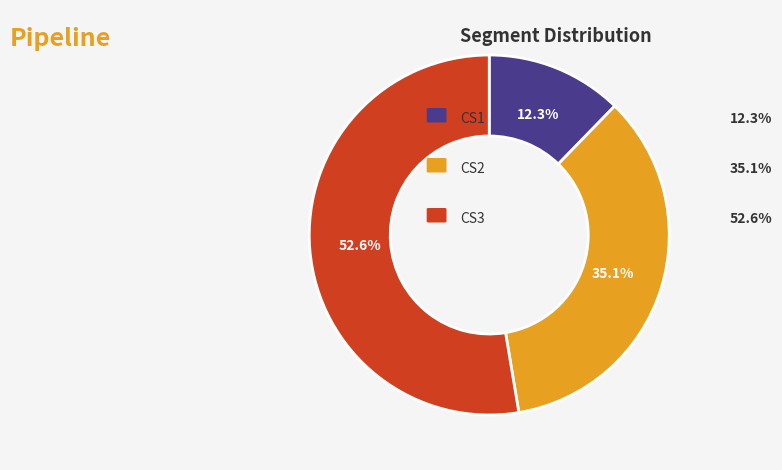

Does any single category account for the majority?

Yes